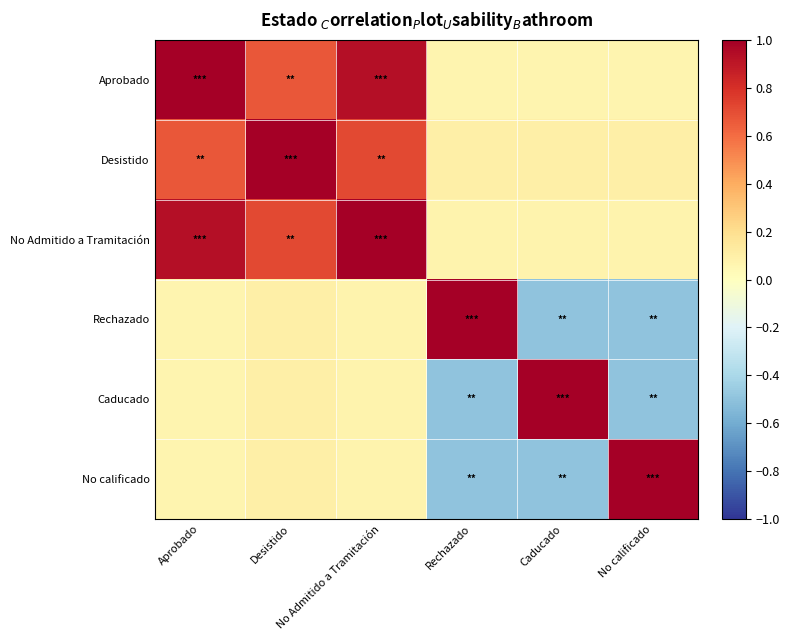

Which has a higher value, Desistido or No calificado?

Desistido